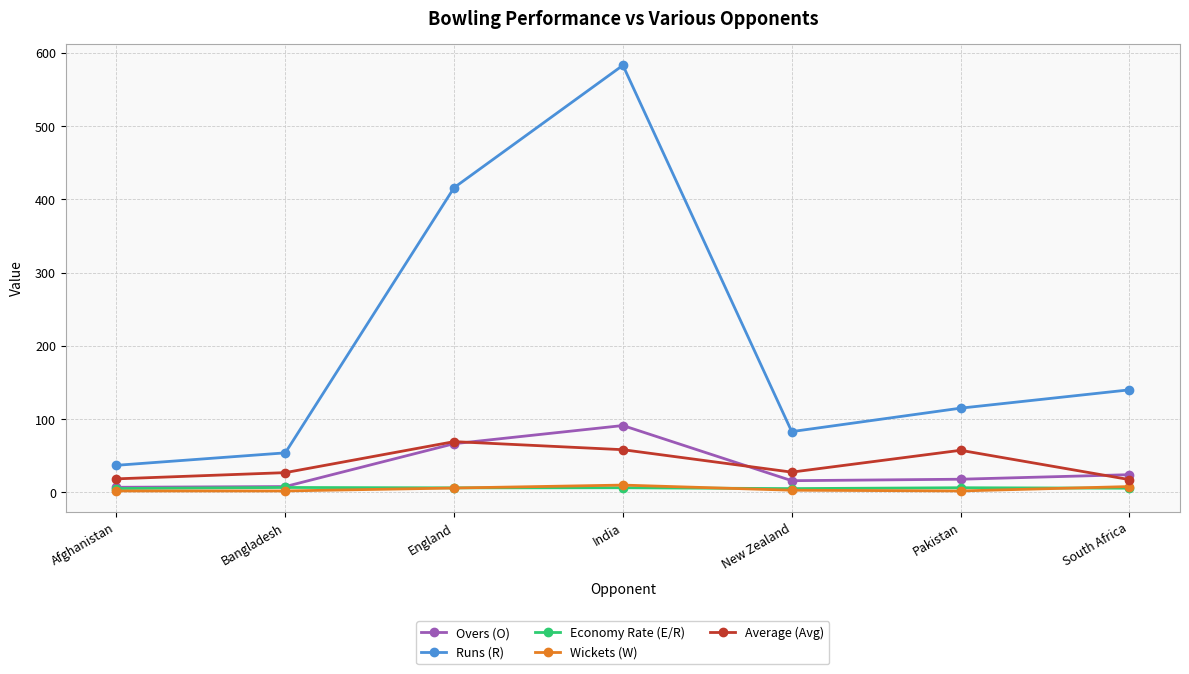

What is the smallest value displayed?

2.0